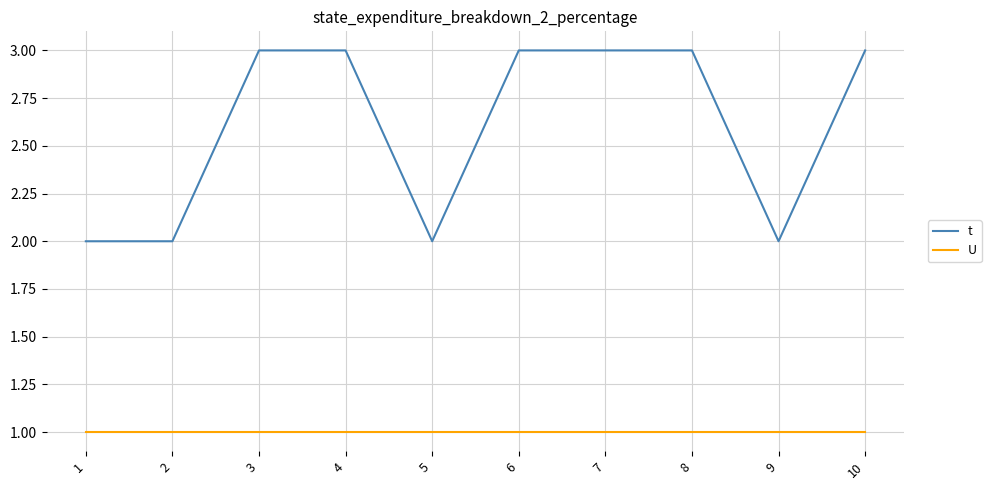

List the series in order of their peak value, highest first.

t, U